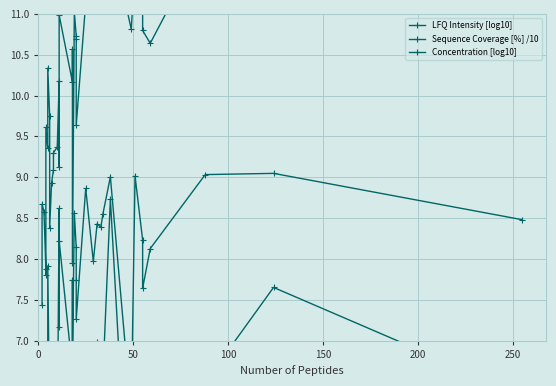

Which series has the widest spread of values?

Sequence Coverage [%] /10